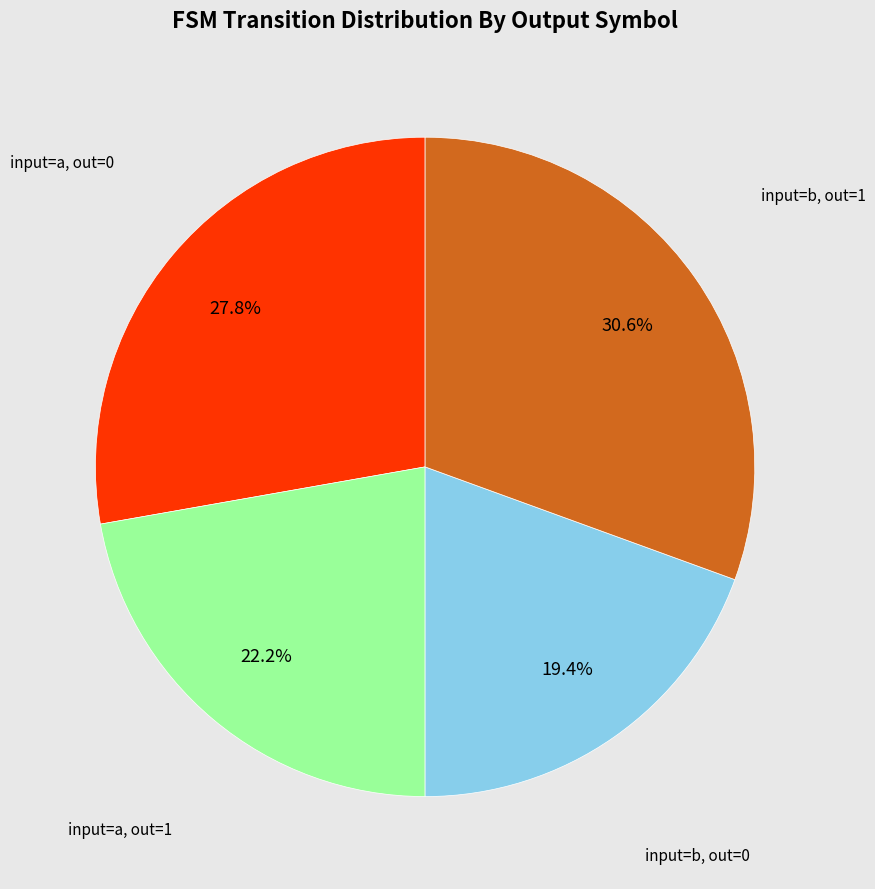

Is there any slice that represents more than half of the pie?

No